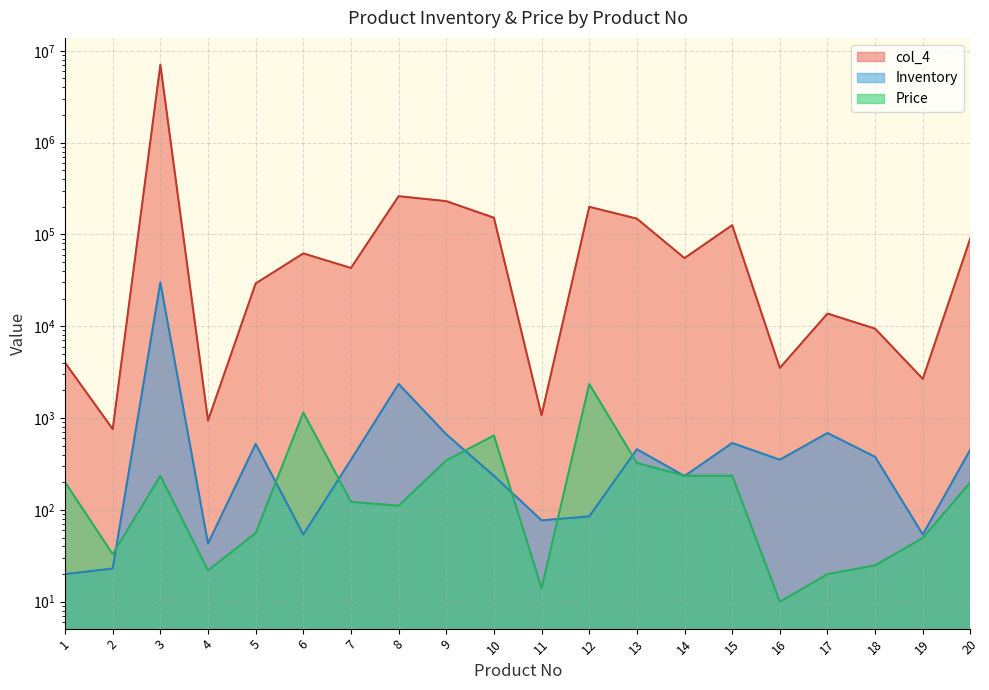

Is the value of col_4 at 17 greater than the value of Price at 11?

Yes